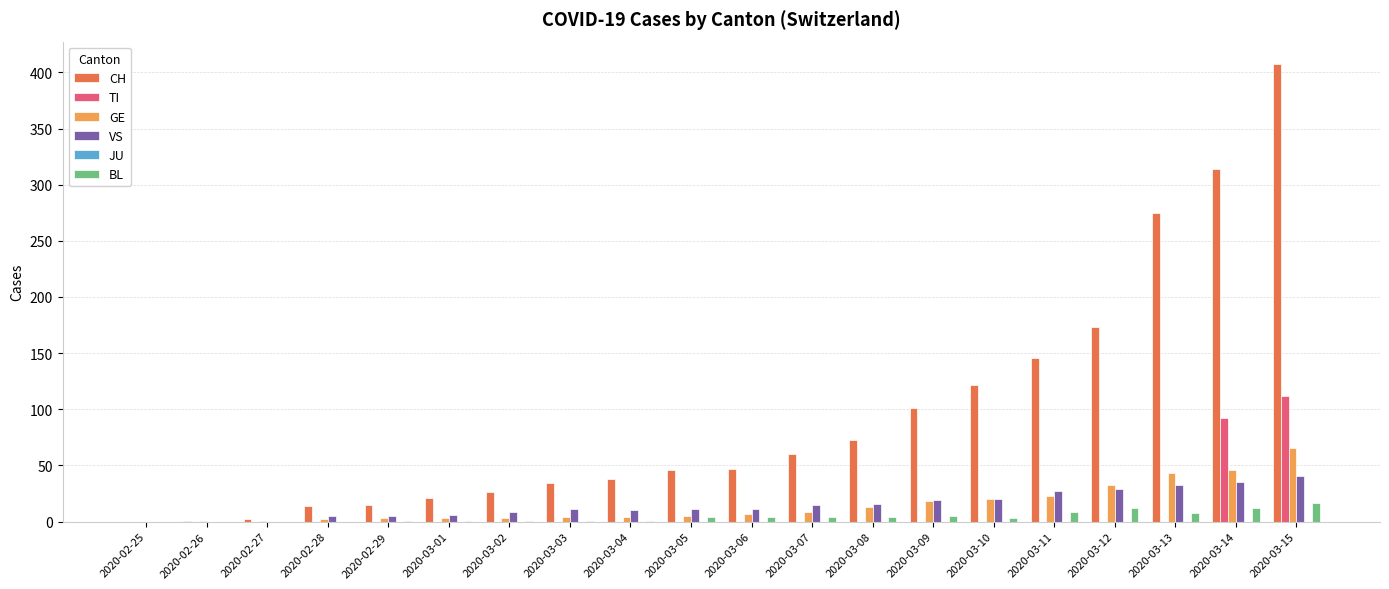

Between 2020-03-04 and 2020-03-14, which series saw the biggest shift?

CH